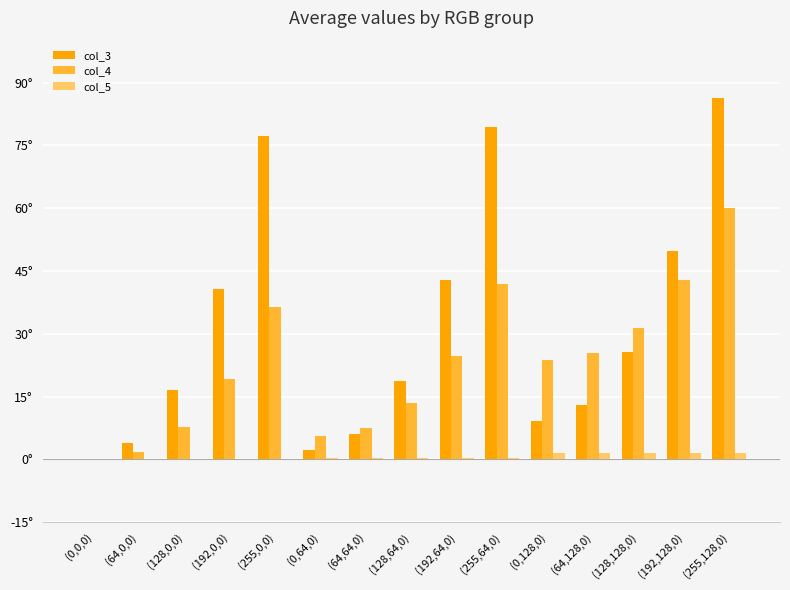

What are all the series names shown in the legend?

col_3, col_4, col_5